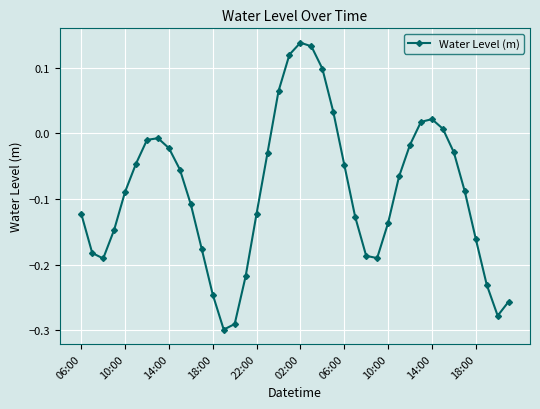

What is the difference between the maximum and minimum values?

0.4